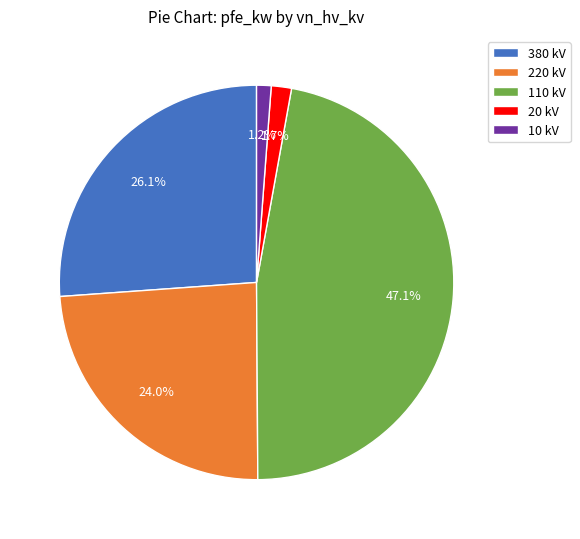

Count the number of slices in the pie.

5